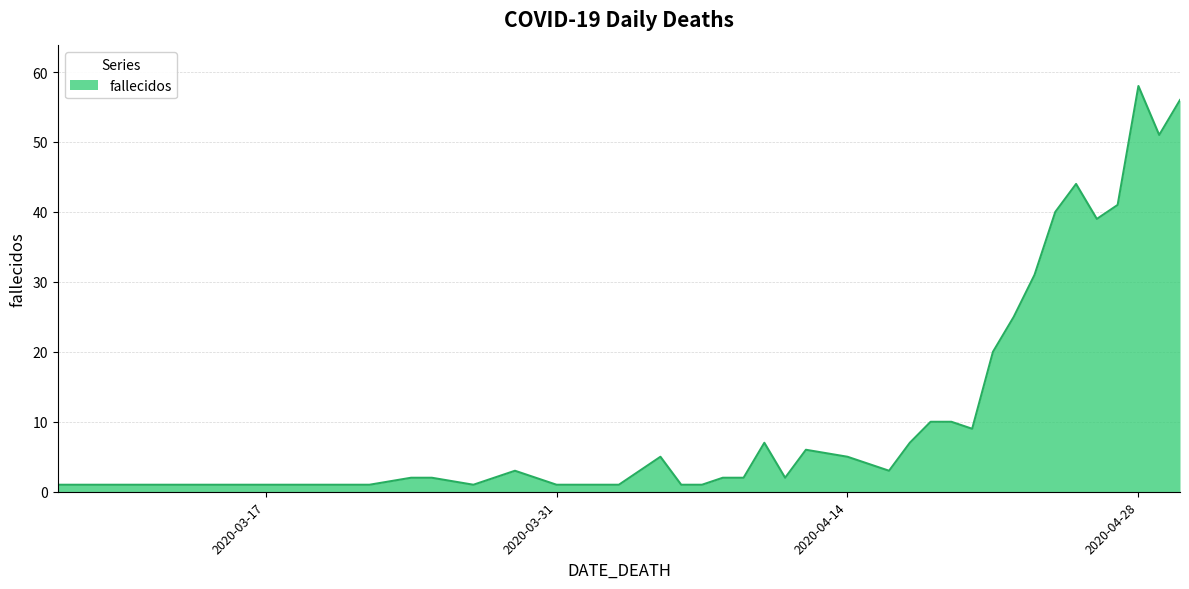

What is the difference between the maximum and minimum values?

57